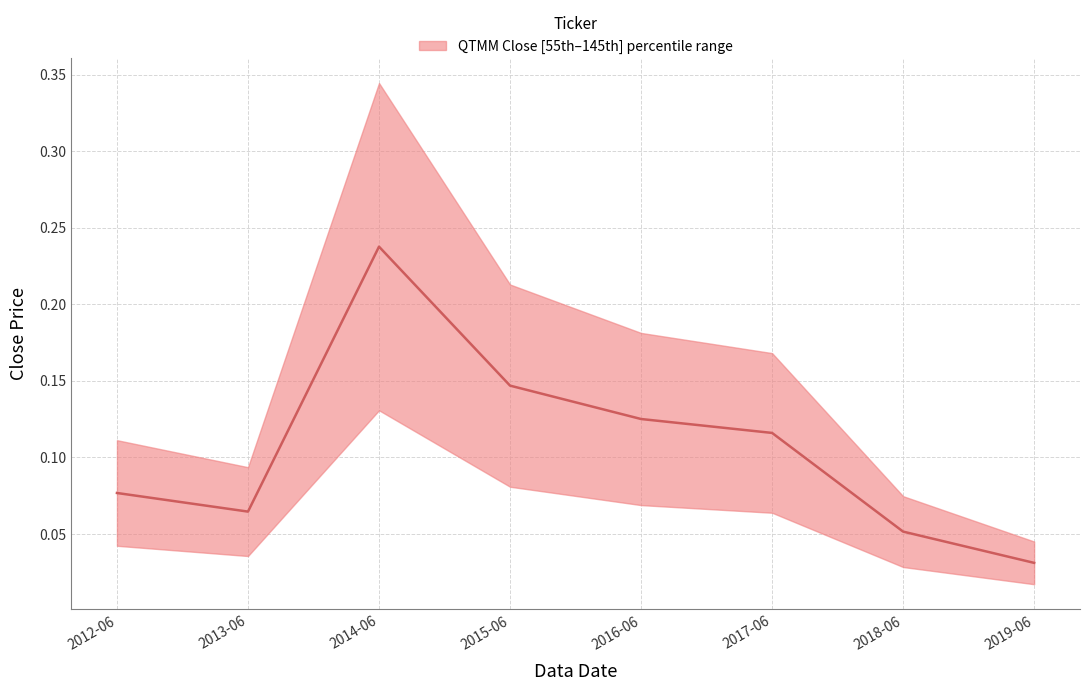

Reading right to left, what are all the values shown in this chart?

2019-06=0.0	2018-06=0.1	2017-06=0.1	2016-06=0.1	2015-06=0.1	2014-06=0.2	2013-06=0.1	2012-06=0.1